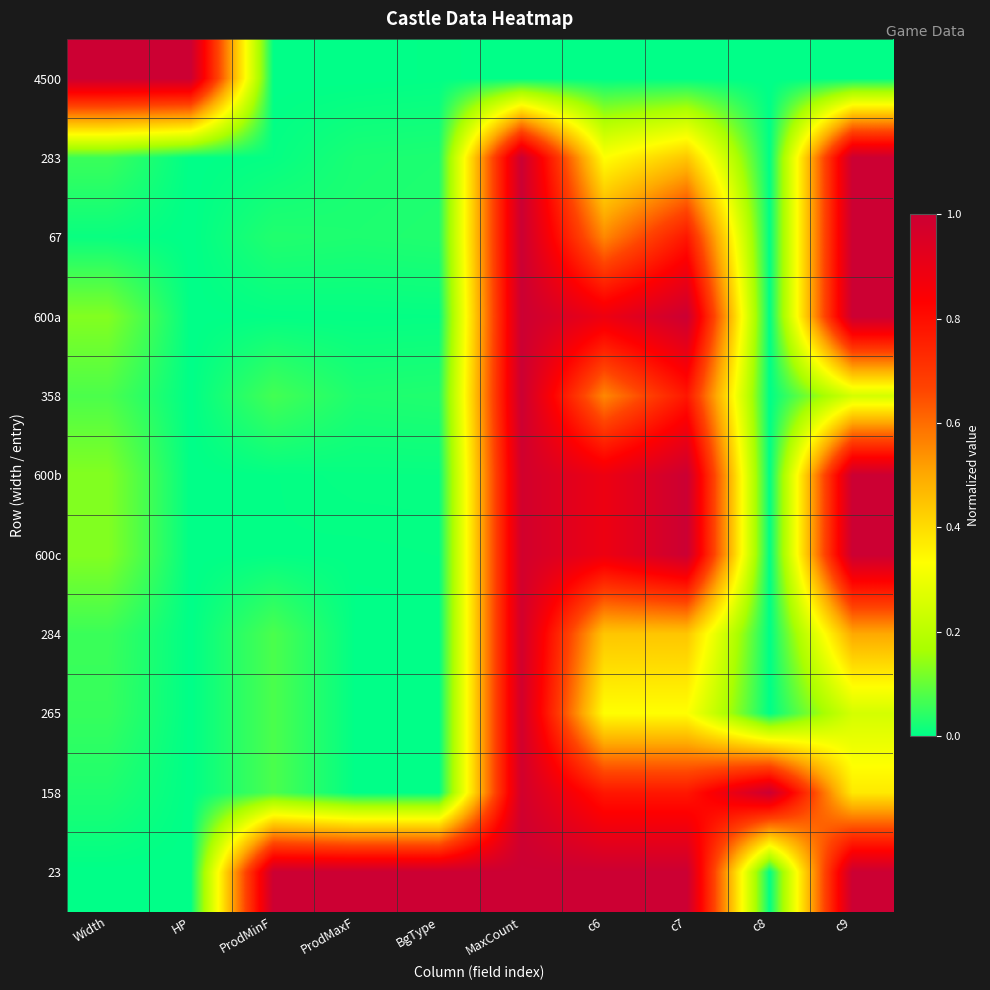

What is the total value across all series at ProdMaxF?

1.1